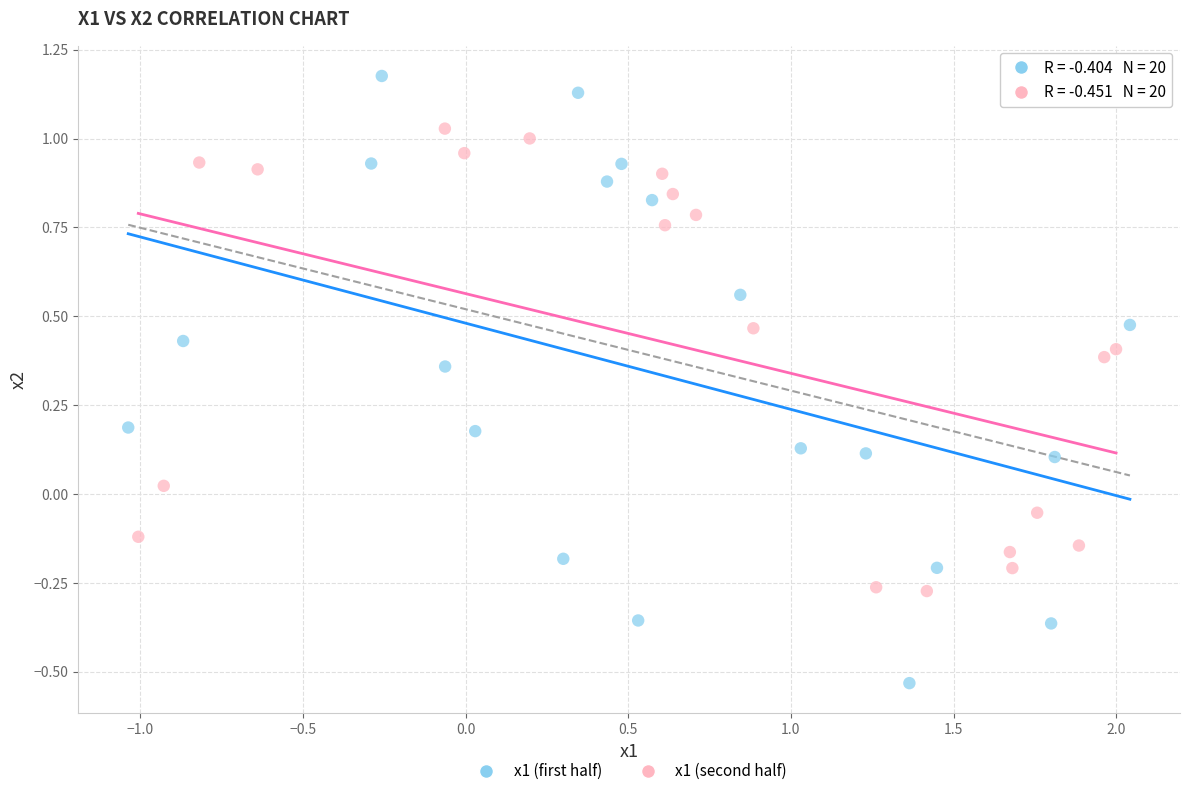

Which series reaches the minimum Y coordinate?

x1 (first half)